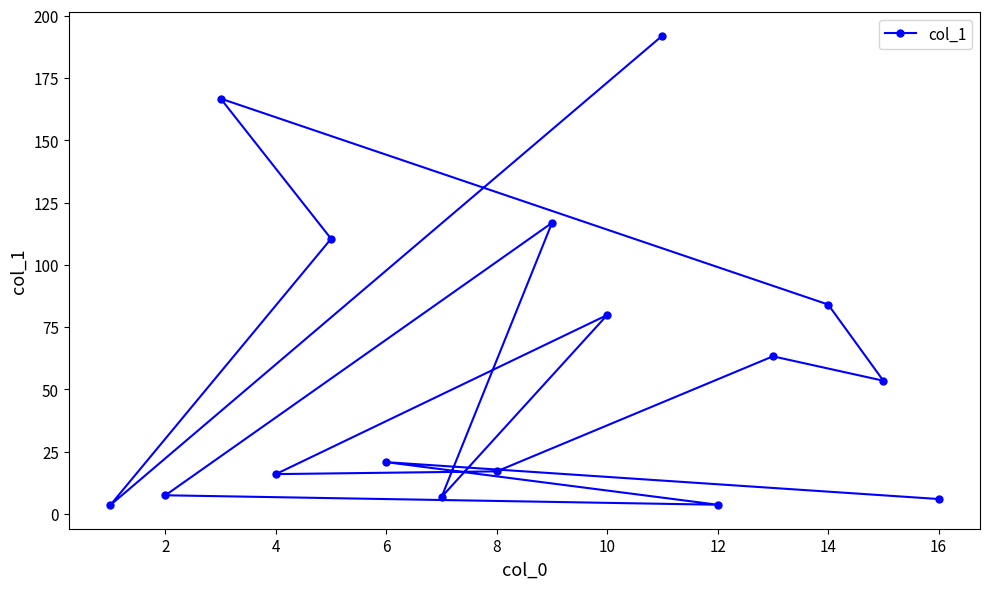

What is the change in value from 6 to 14?

+63.3